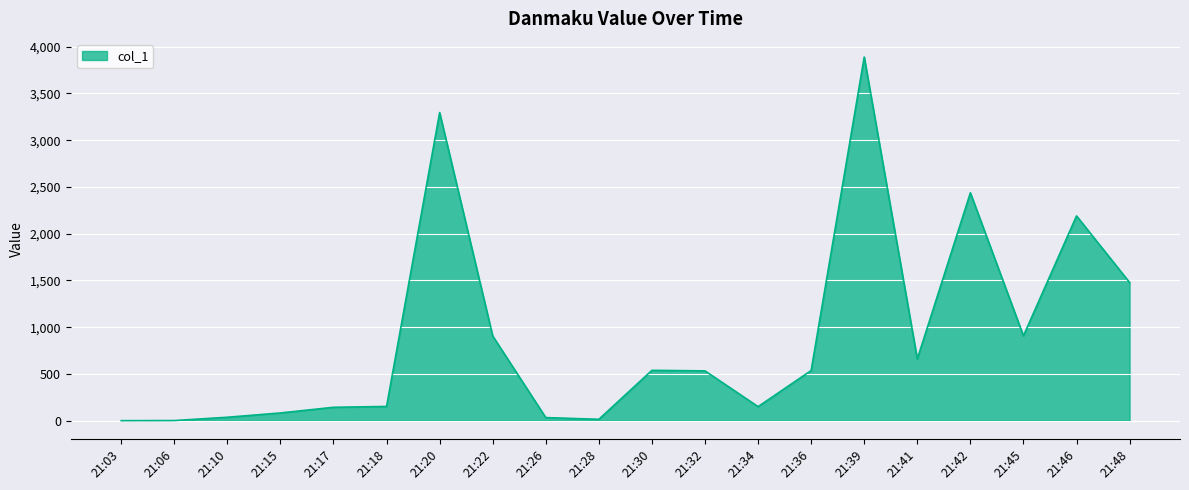

How many lines are shown in the chart?

1